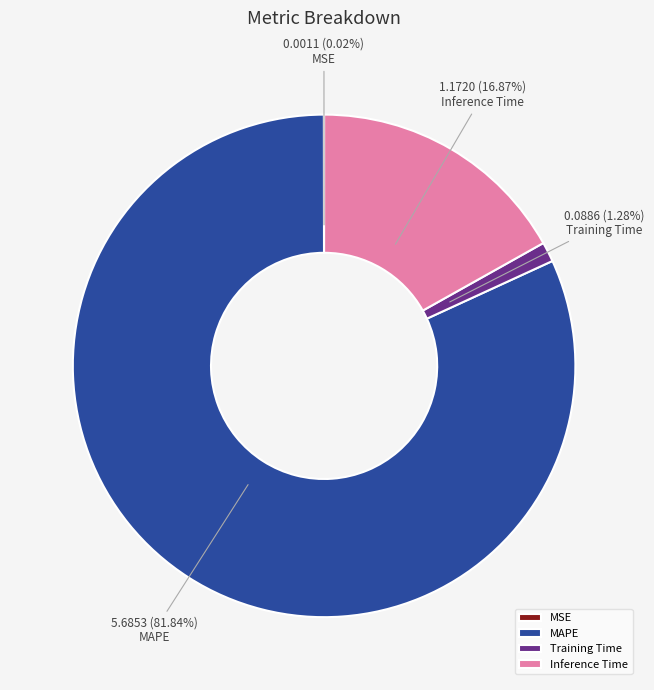

Which category has the biggest portion of the pie?

MAPE